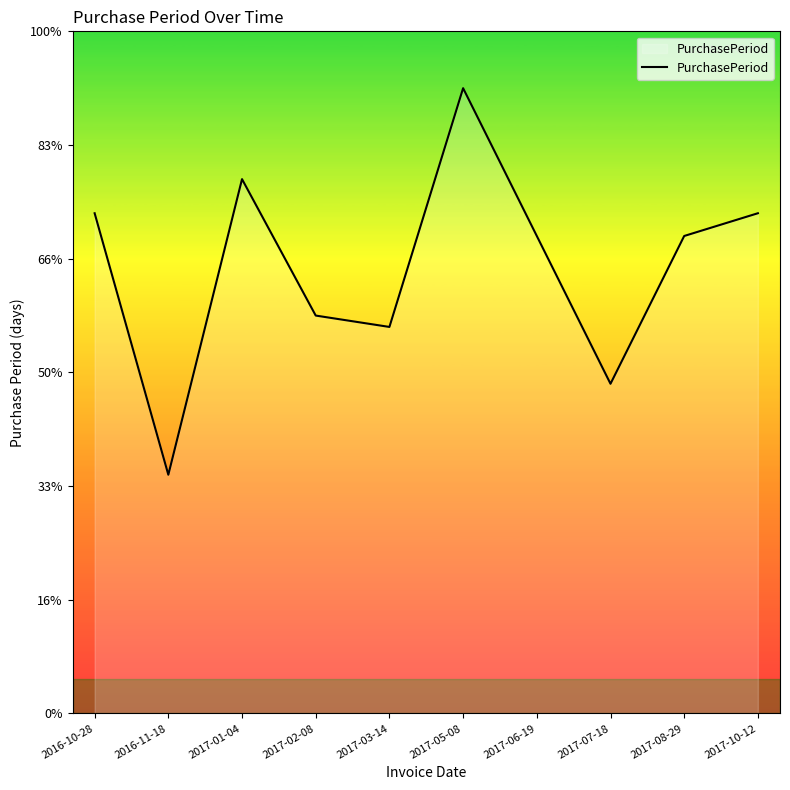

Is this an area chart (filled region under the line)?

Yes